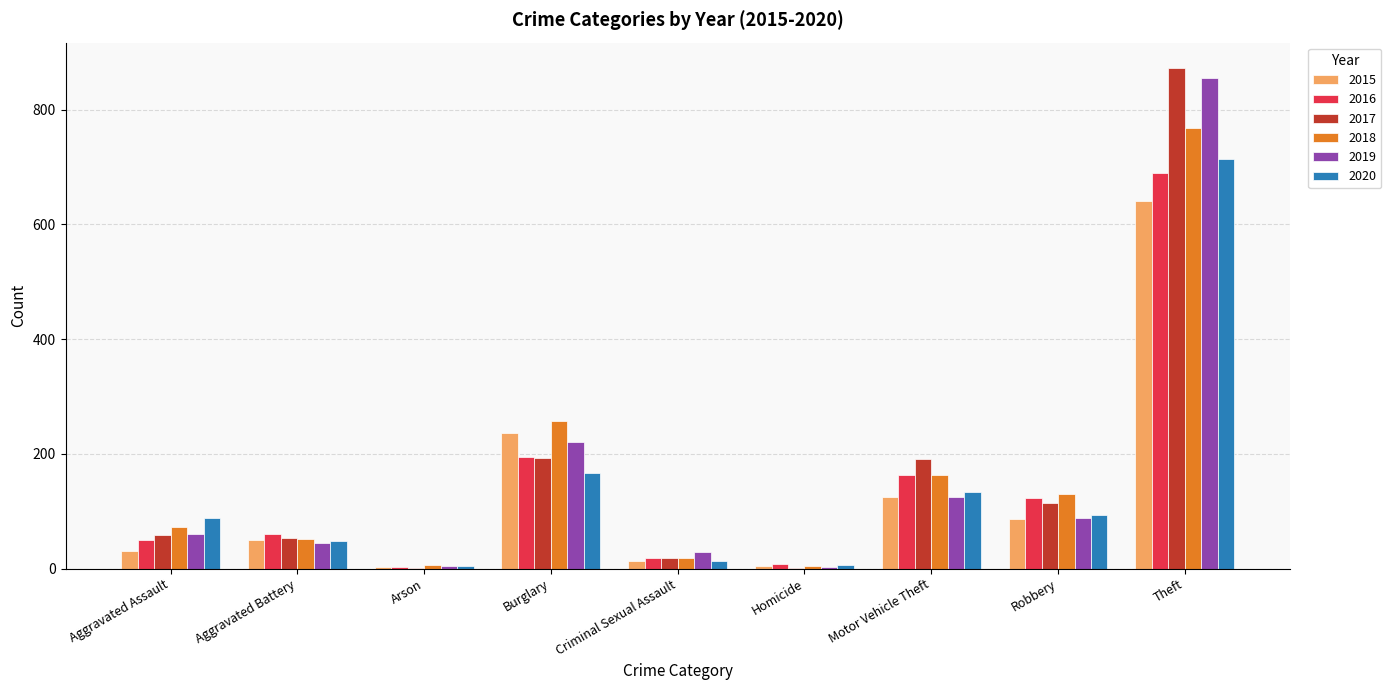

What is the spread (max minus min) of values at Theft?

232